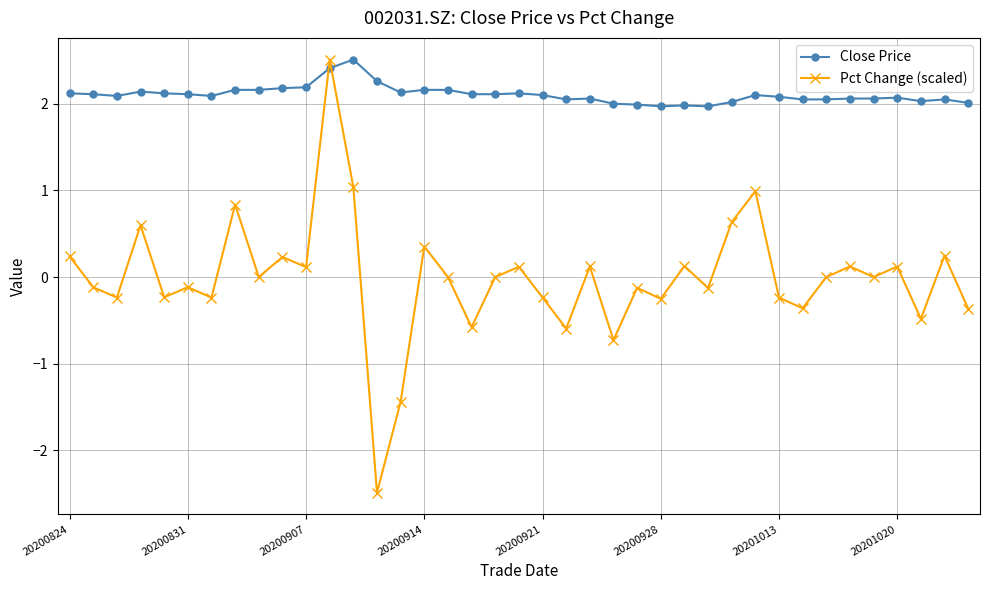

Count the number of categories in the chart.

39